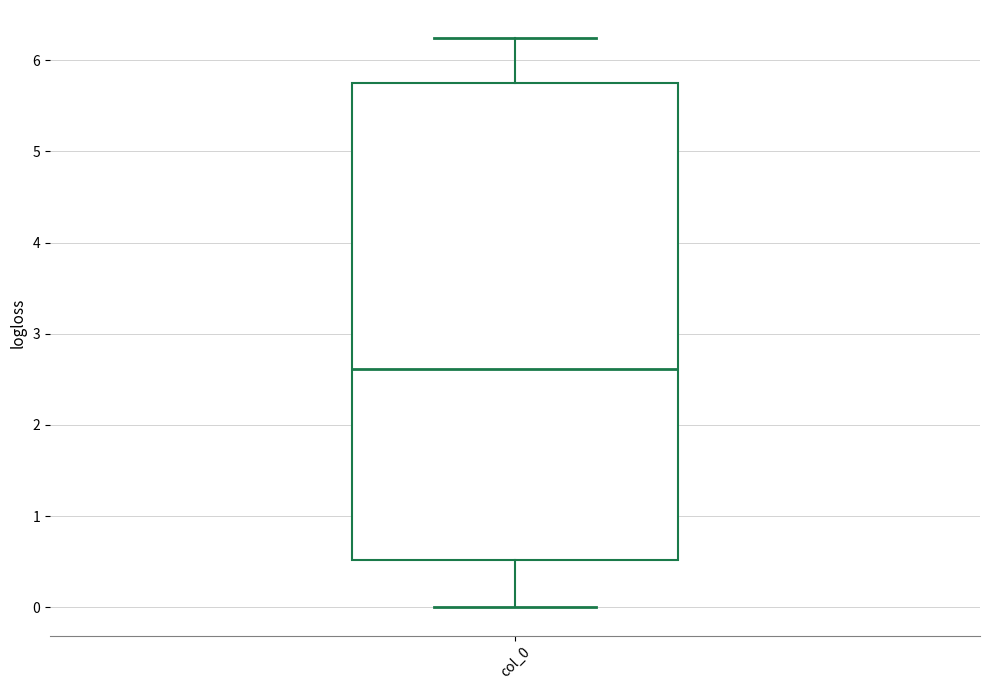

Transcribe this box plot: give where the median line is, the range the box spans, and where the two whiskers end, as read against the y-axis. The values are not printed on the chart, so give them approximately, as read against the axis.

median 2.6, box 0.5 to 5.8, whiskers 0.0 to 6.2